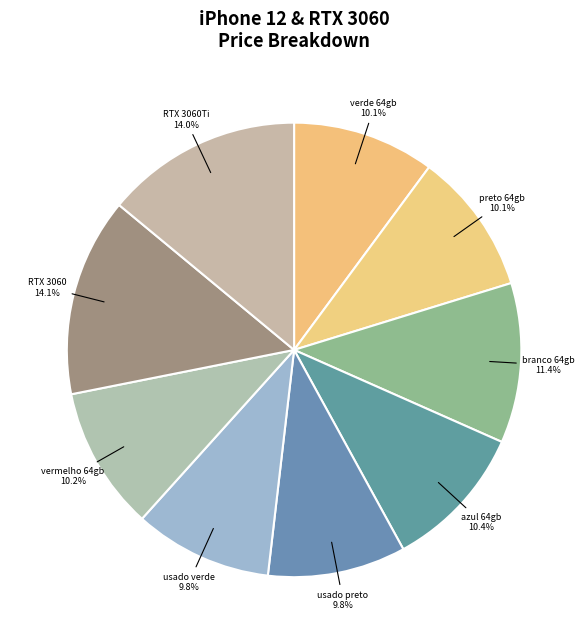

Does any single category account for the majority?

No